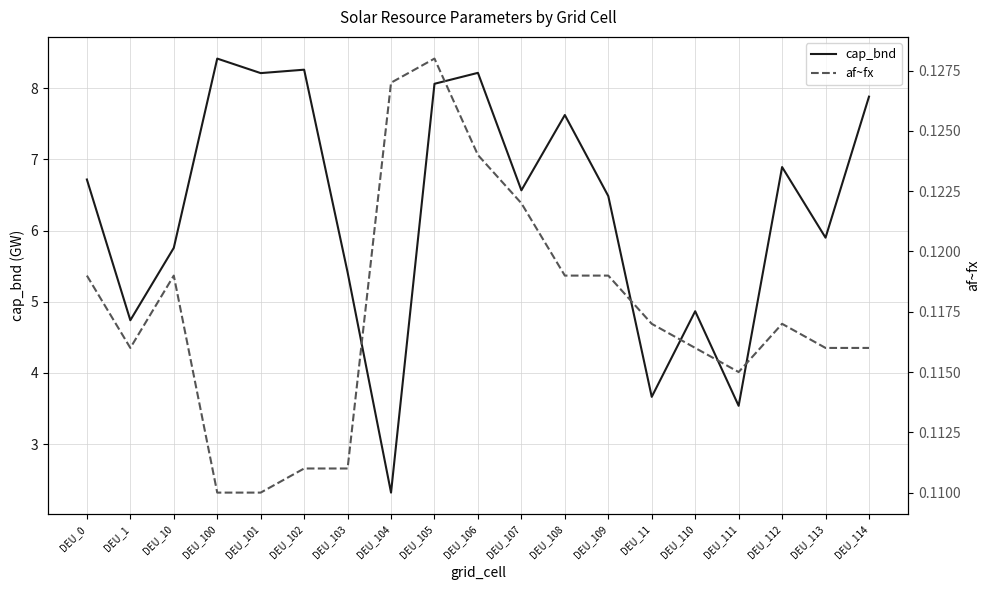

Is it true that cap_bnd equals 8.2 at DEU_106?

True